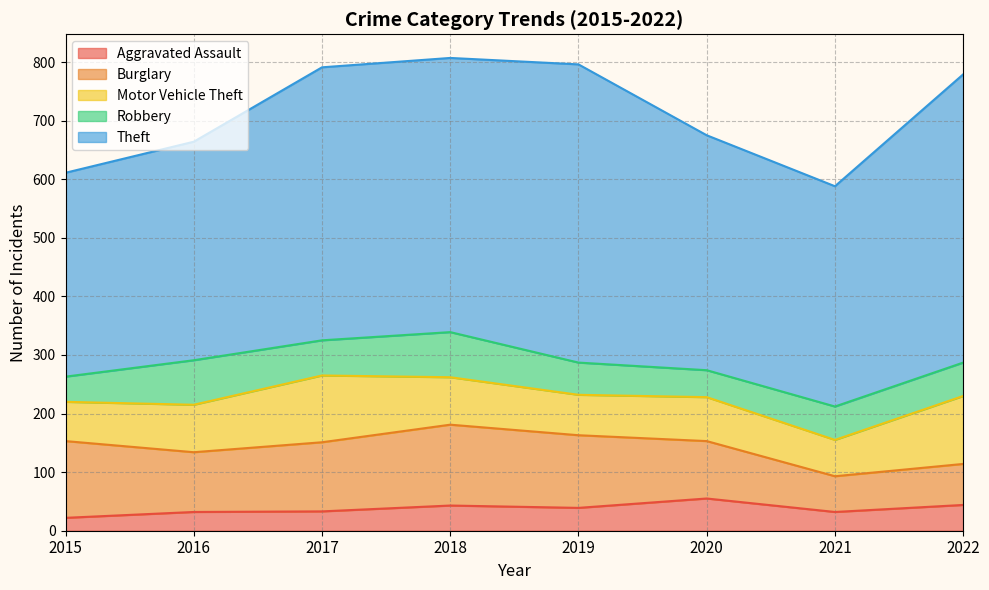

Reading left to right, list all the values displayed in this chart.

Aggravated Assault: 2015=22	2016=32	2017=33	2018=43	2019=39	2020=55	2021=32	2022=44
Burglary: 2015=131	2016=102	2017=118	2018=138	2019=124	2020=98	2021=61	2022=70
Motor Vehicle Theft: 2015=67	2016=81	2017=114	2018=81	2019=69	2020=75	2021=62	2022=116
Robbery: 2015=43	2016=76	2017=60	2018=77	2019=55	2020=46	2021=57	2022=57
Theft: 2015=348	2016=373	2017=466	2018=468	2019=509	2020=401	2021=376	2022=492